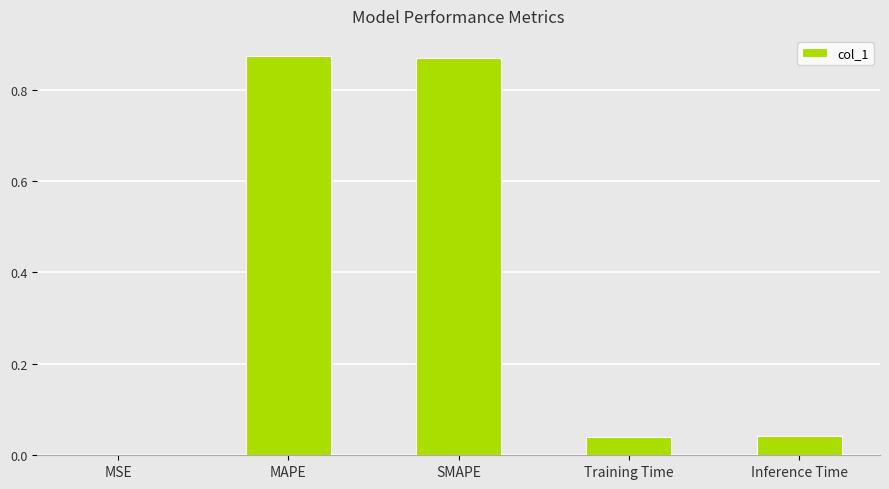

What is the average value?

0.4